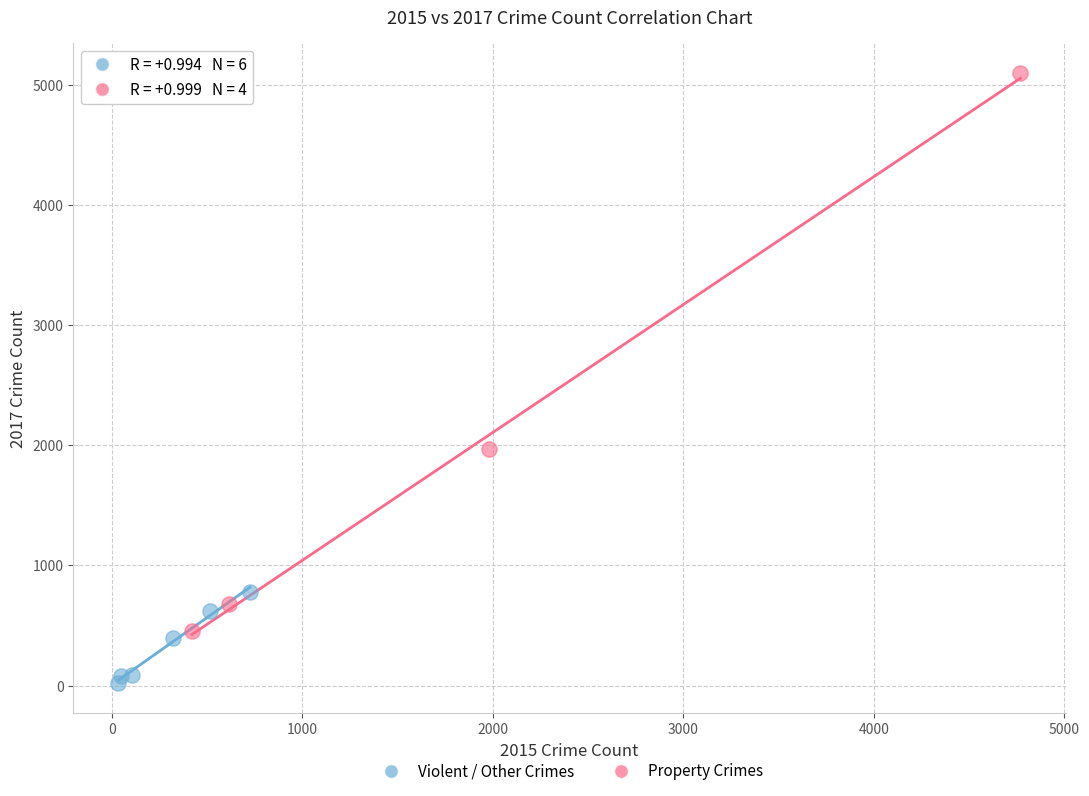

Which series contains the highest Y value?

Property Crimes